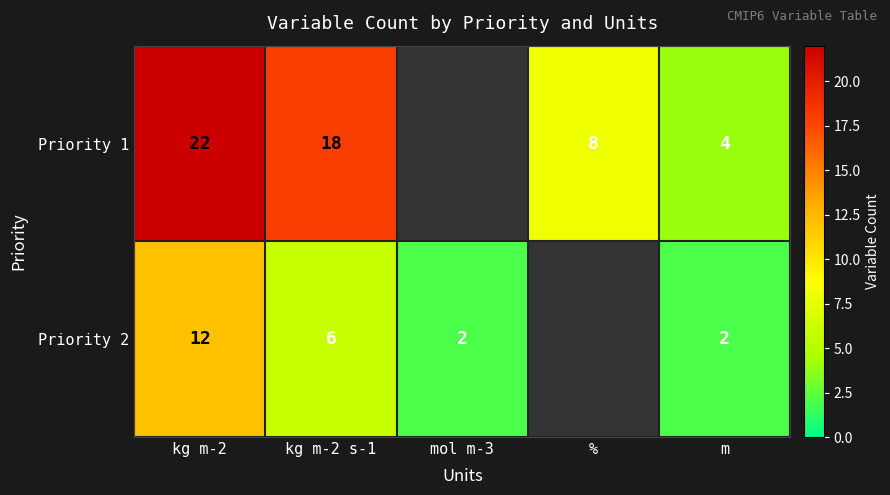

What is the difference between the Priority 1 values at m and kg m-2 s-1?

14